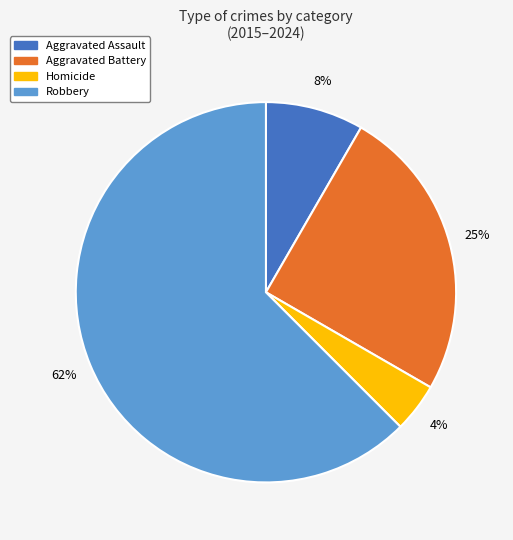

The Homicide slice represents 4% of the pie. True or false?

True